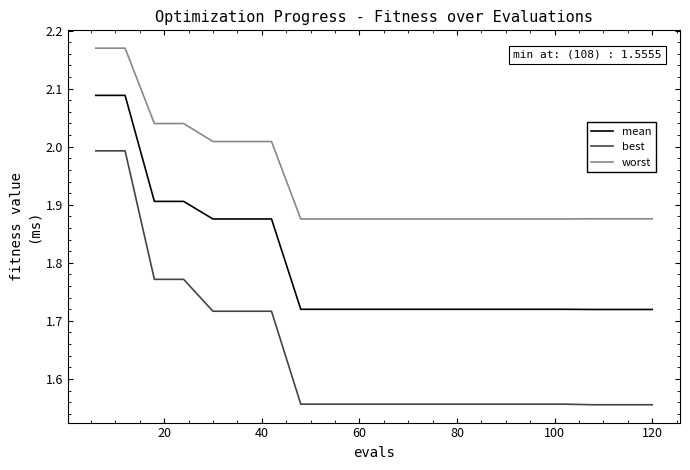

Which series has the widest spread of values?

best